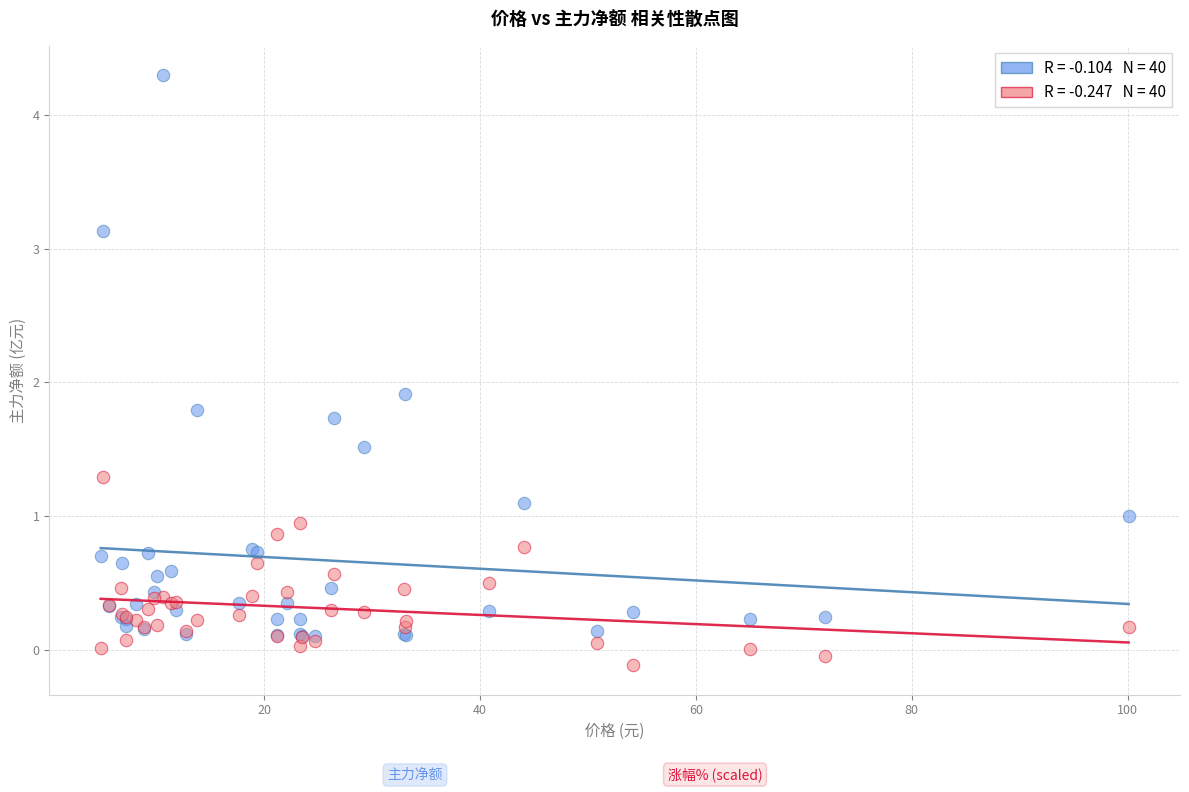

Across all series, what Y value is closest to 2?

1.9